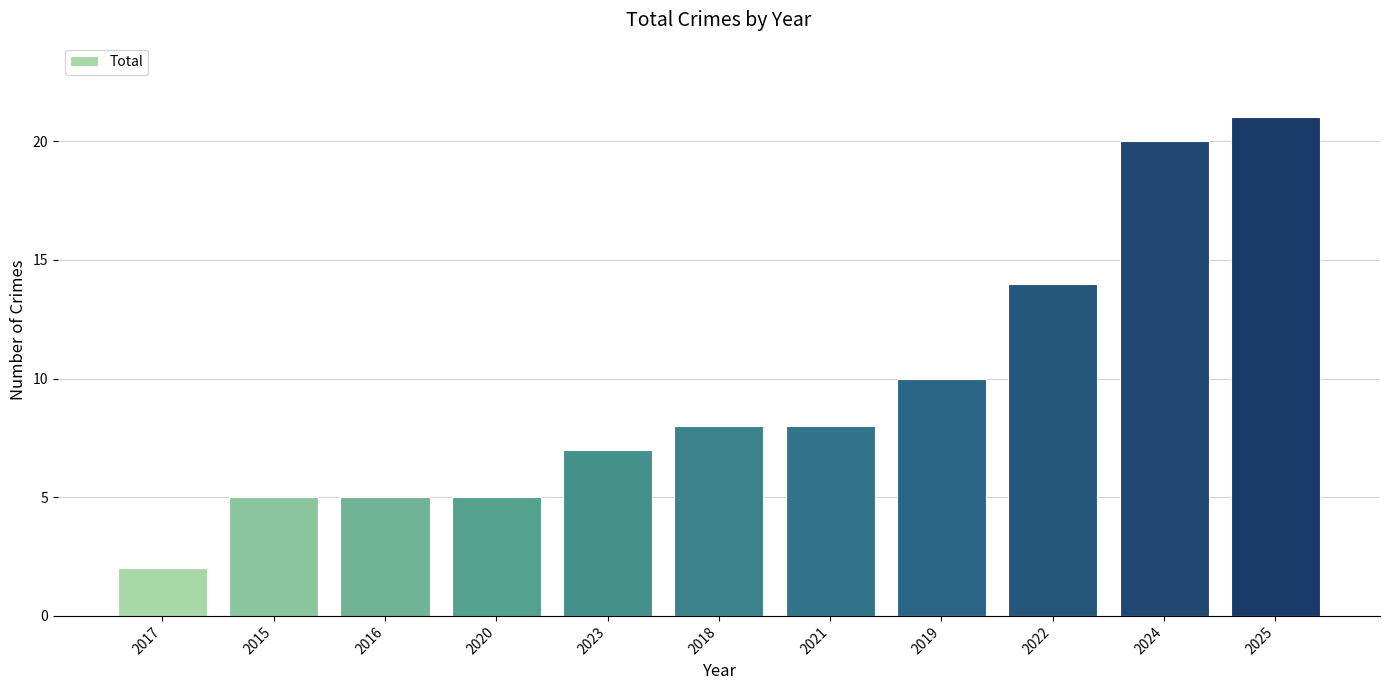

What is the label of the 7th bar from the right?

2023